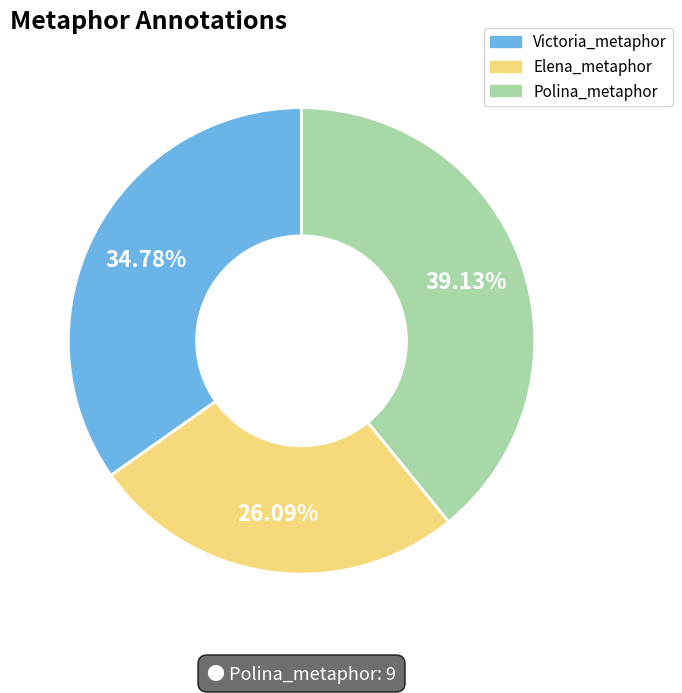

Approximately how many times larger is the value at Victoria_metaphor compared to Polina_metaphor?

0.9